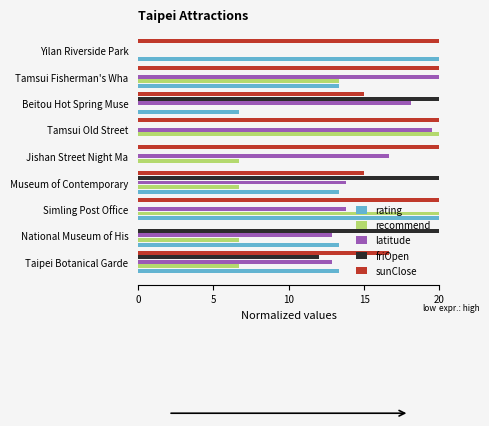

Which series has the largest total across all categories?

sunClose